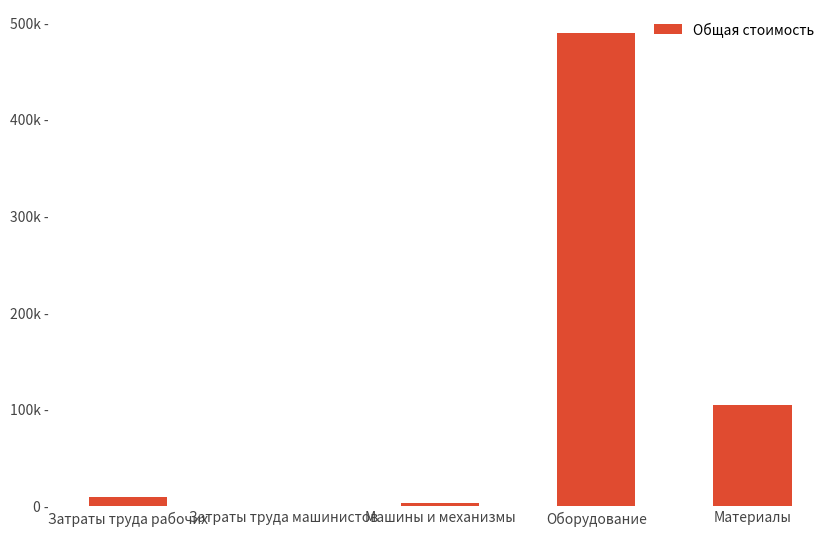

At which category does the chart reach its peak across all series?

Оборудование